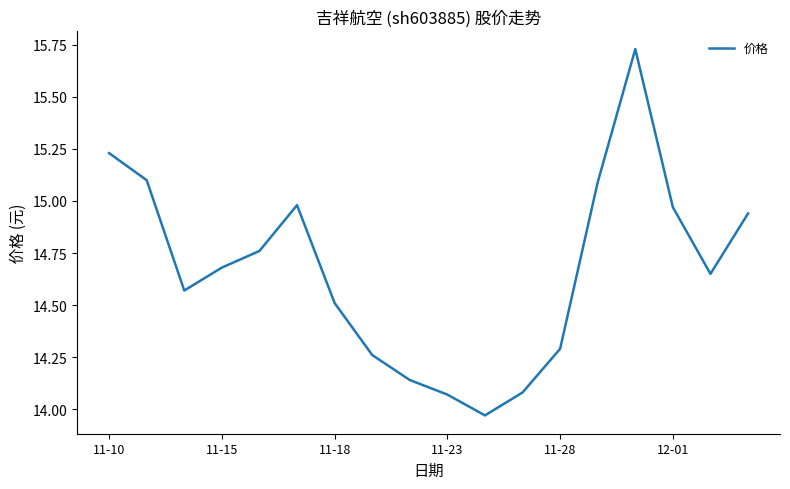

What is the difference between the maximum and minimum values?

1.8